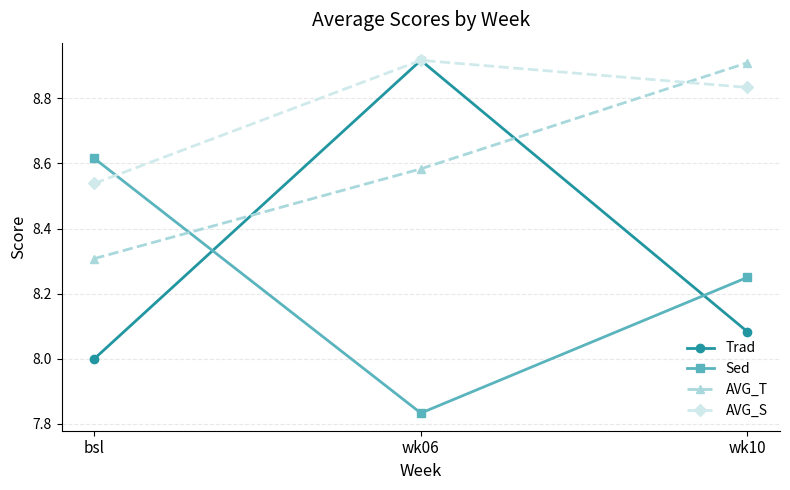

Which category has the lowest value across all series?

wk06